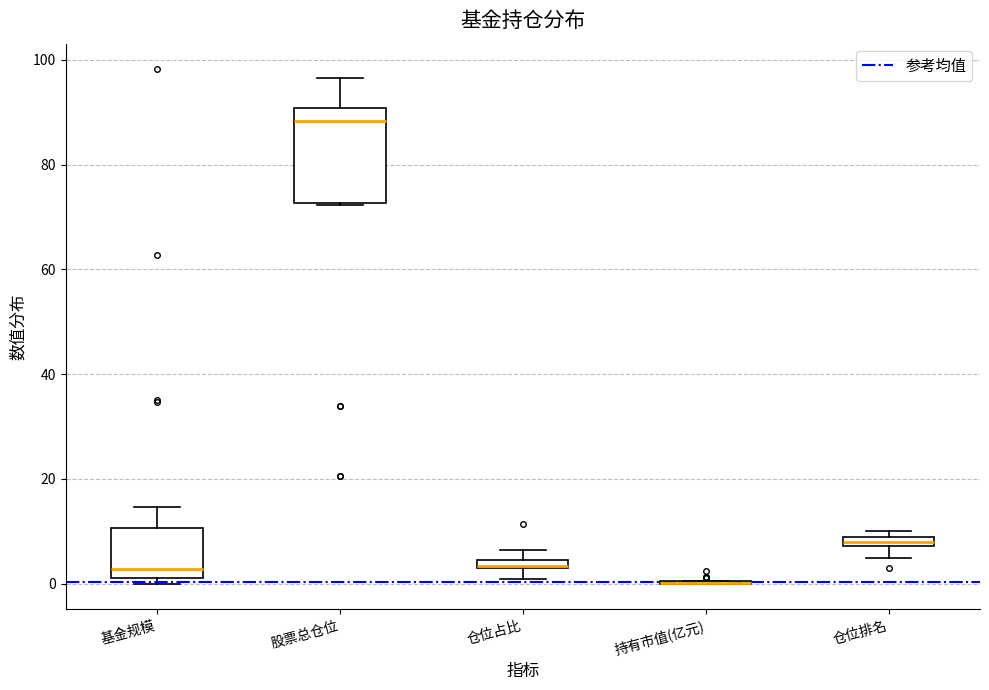

Comparing the boxes themselves (not the whiskers), which one is the tallest?

股票总仓位